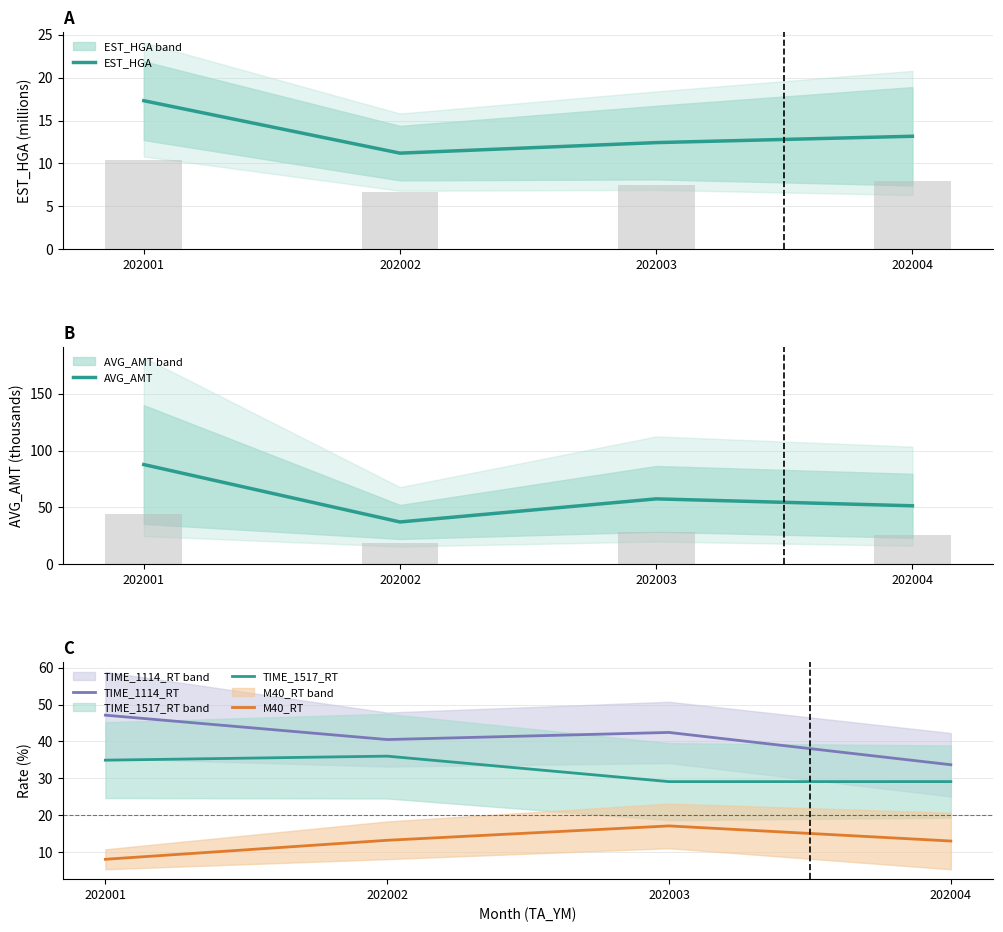

How many categories are shown in the chart?

4